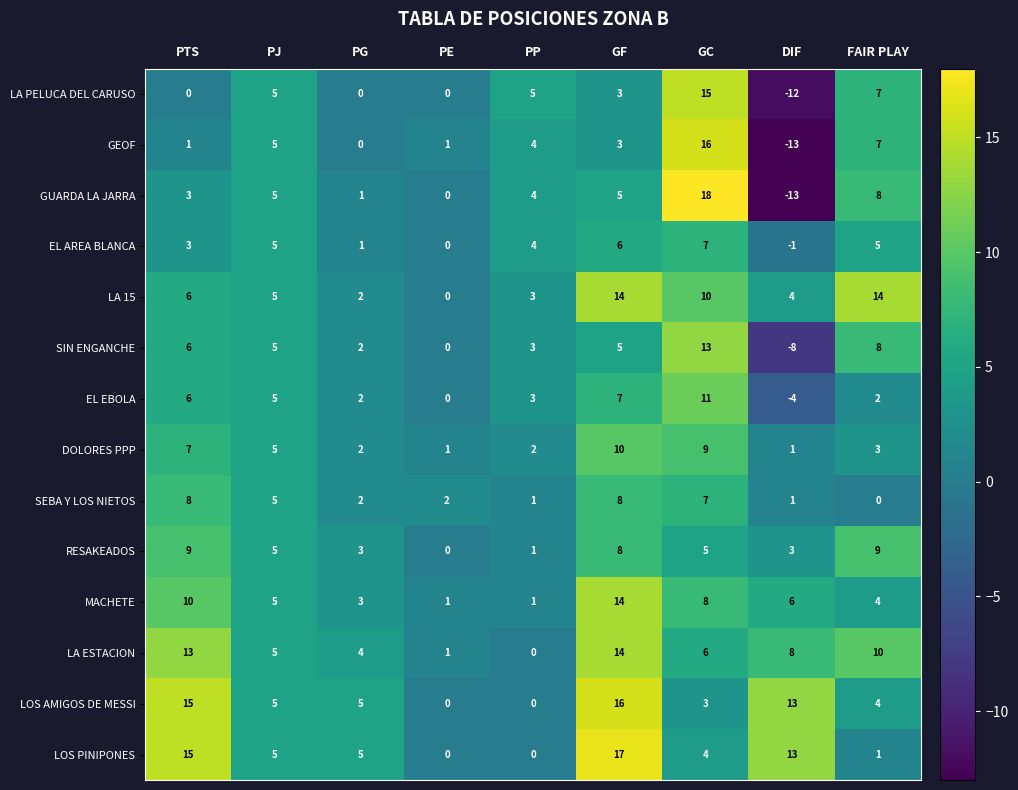

Where is DOLORES PPP nearest to the value 5?

PJ